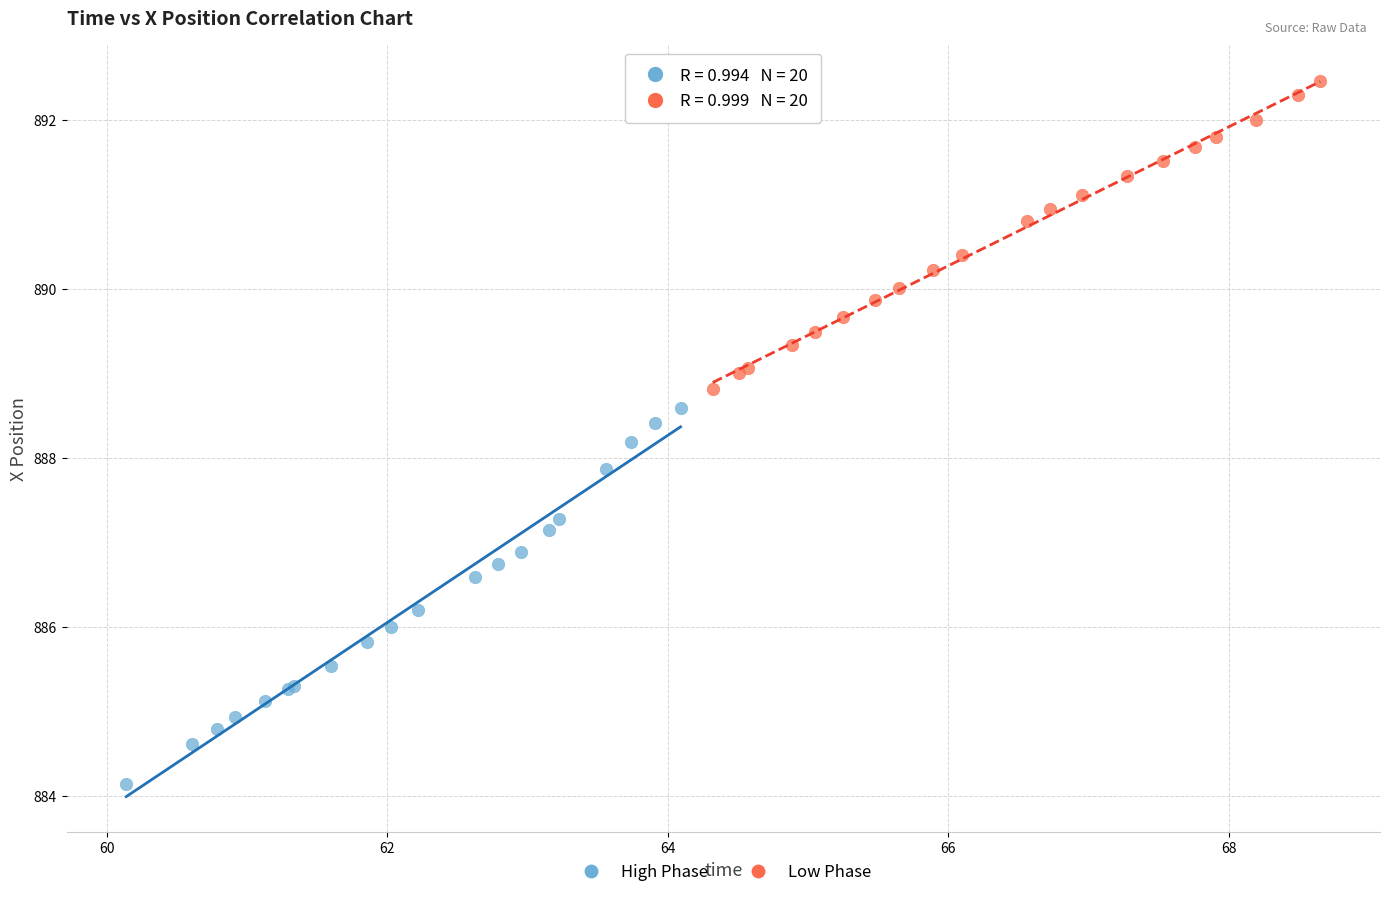

Which series reaches the maximum Y coordinate?

Low Phase